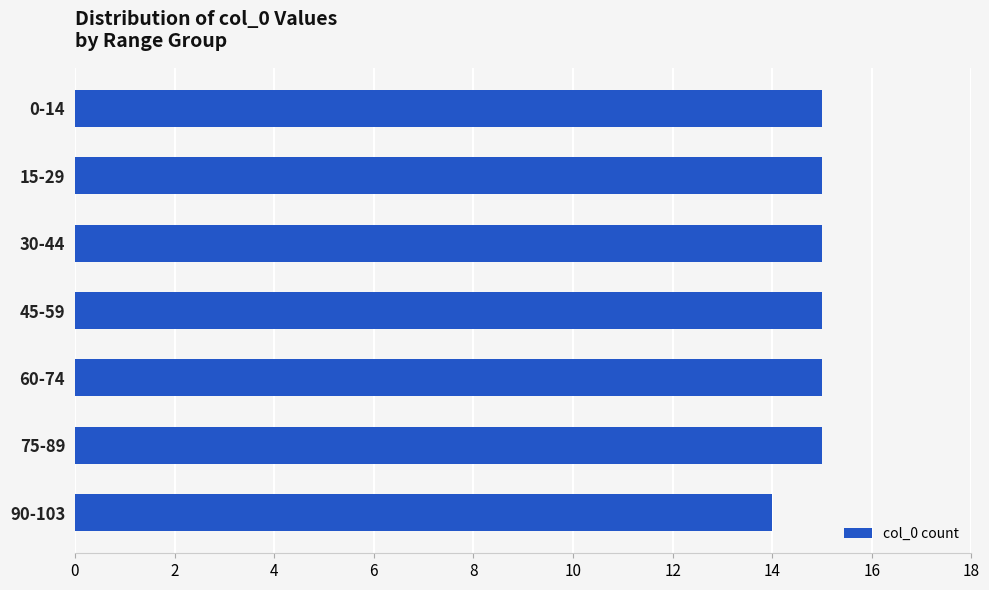

Reading top to bottom, transcribe all the data shown in this chart.

15	15	15	15	15	15	14